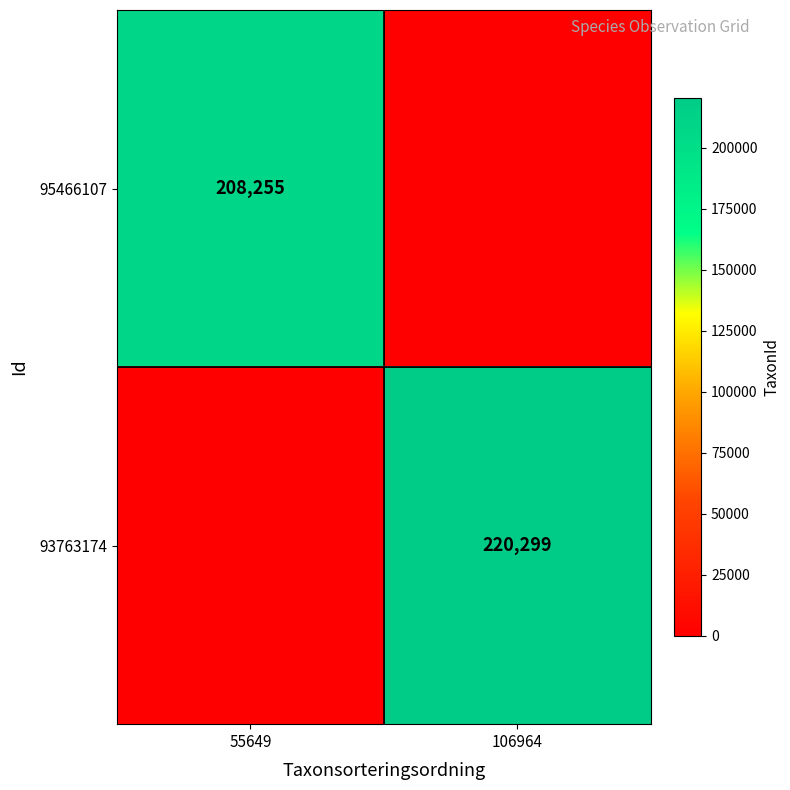

True or false: 93763174 has a value of 220299 at 106964.

True